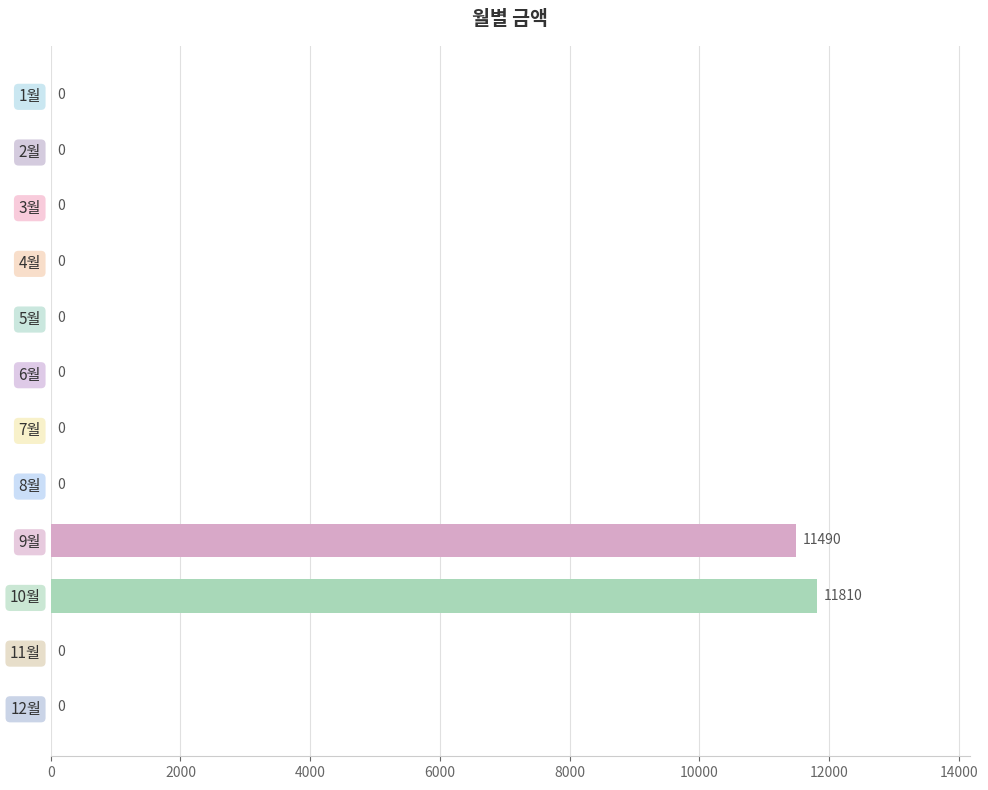

The chart shows a value of -6378 at 2월. True or false?

False